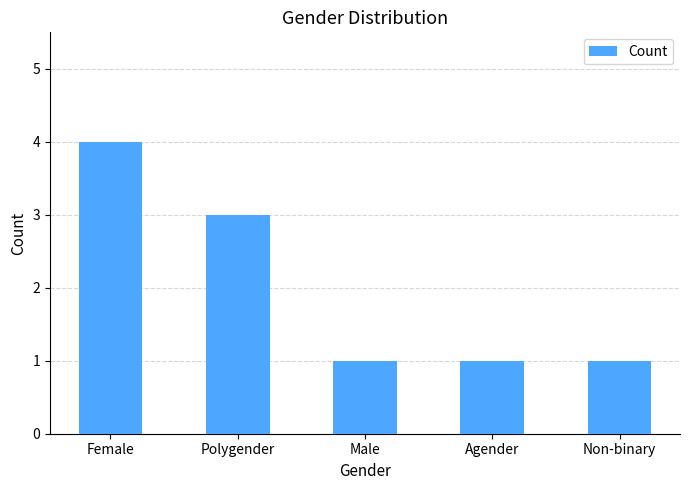

What is the smallest value displayed?

1